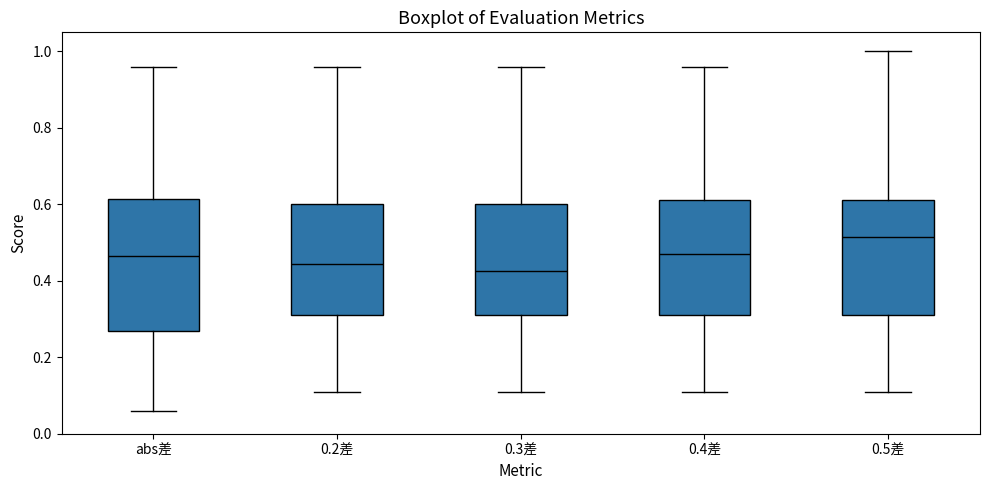

Reading left to right, transcribe this box plot: for each box, give where its median line is, the range the box spans, and where its two whiskers end, as read against the y-axis. The values are not printed on the chart, so give them approximately, as read against the axis.

abs差: median 0.46, box 0.26 to 0.62, whiskers 0.06 to 0.96
0.2差: median 0.44, box 0.32 to 0.60, whiskers 0.12 to 0.96
0.3差: median 0.42, box 0.32 to 0.60, whiskers 0.12 to 0.96
0.4差: median 0.48, box 0.32 to 0.62, whiskers 0.12 to 0.96
0.5差: median 0.52, box 0.32 to 0.62, whiskers 0.12 to 1.00